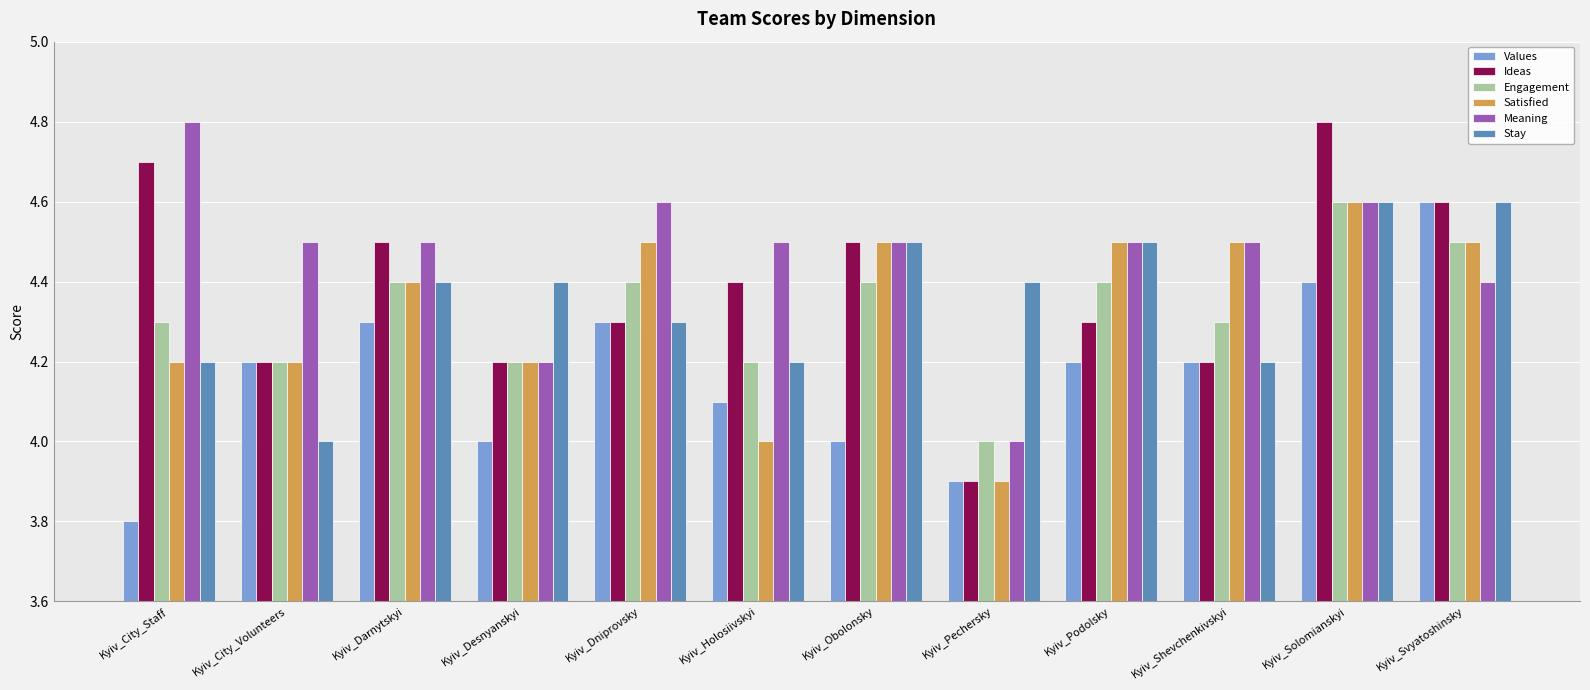

Reading left to right, transcribe all the data shown in this chart.

Values: 3.8	4.2	4.3	4.0	4.3	4.1	4.0	3.9	4.2	4.2	4.4	4.6
Ideas: 4.7	4.2	4.5	4.2	4.3	4.4	4.5	3.9	4.3	4.2	4.8	4.6
Engagement: 4.3	4.2	4.4	4.2	4.4	4.2	4.4	4.0	4.4	4.3	4.6	4.5
Satisfied: 4.2	4.2	4.4	4.2	4.5	4.0	4.5	3.9	4.5	4.5	4.6	4.5
Meaning: 4.8	4.5	4.5	4.2	4.6	4.5	4.5	4.0	4.5	4.5	4.6	4.4
Stay: 4.2	4.0	4.4	4.4	4.3	4.2	4.5	4.4	4.5	4.2	4.6	4.6